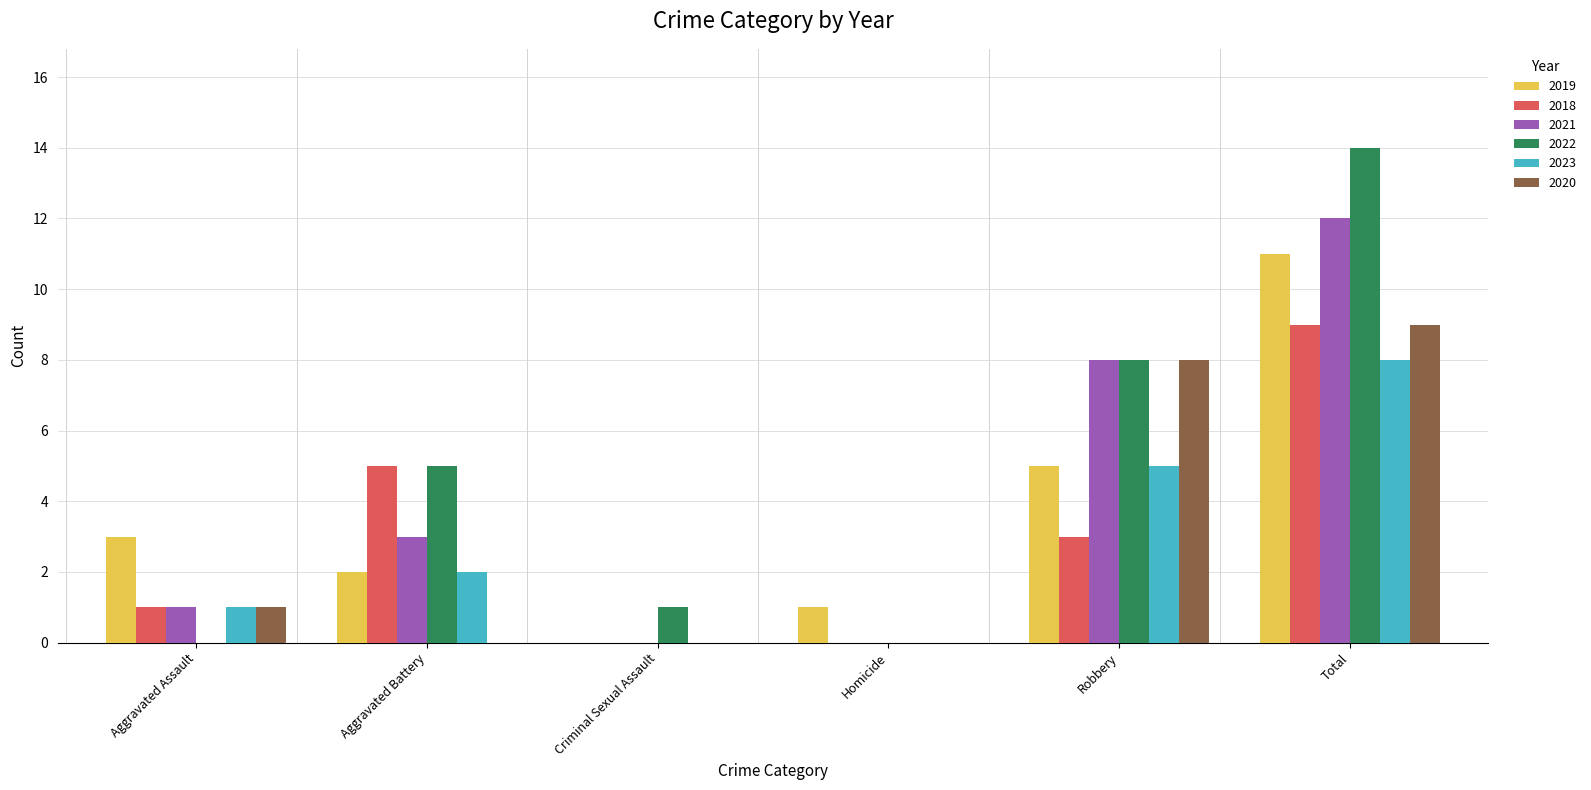

At which label is 2022 closest to 7?

Robbery